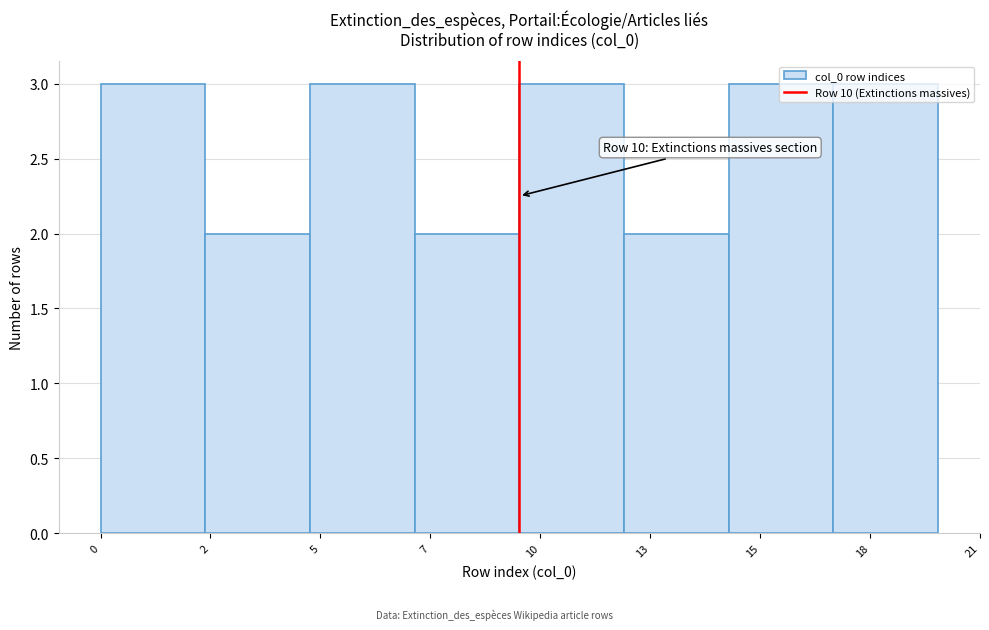

What is the ratio of the value at 0 to the value at 10?

1.0